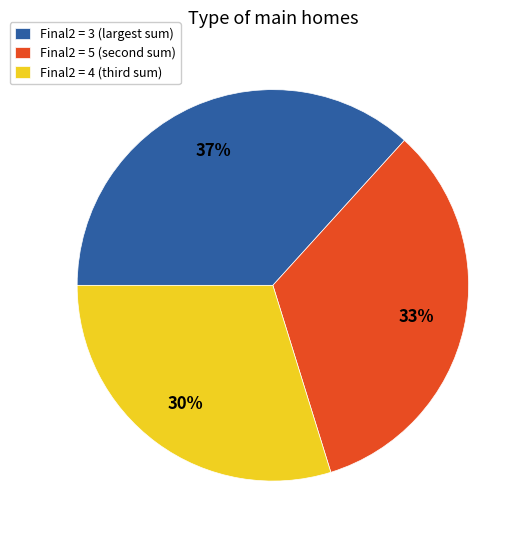

To the nearest percent, what portion does Final2 = 3 (largest sum) represent?

37%